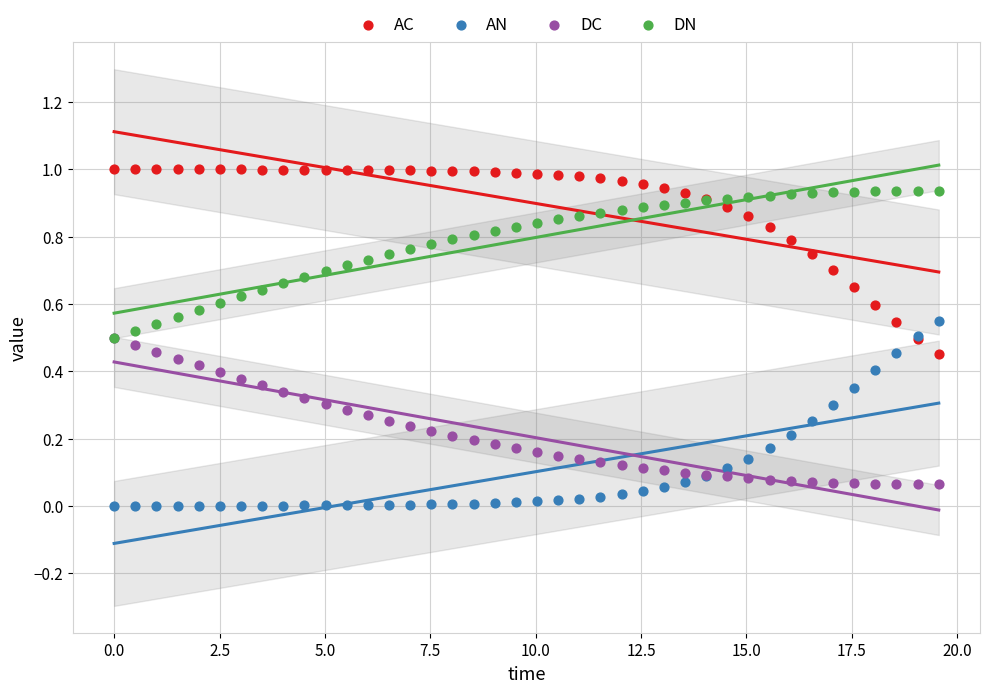

Which series reaches the maximum Y coordinate?

AC